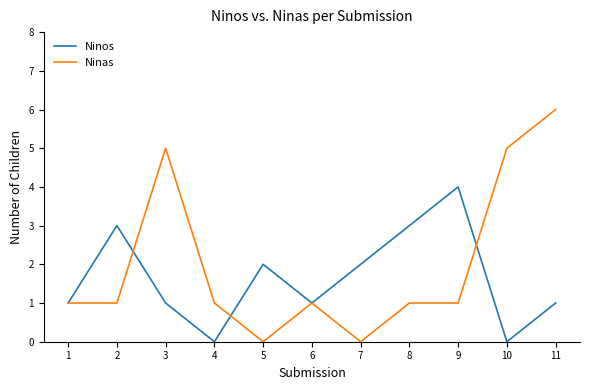

Reading left to right, list all the values displayed in this chart.

Ninos: 1	3	1	0	2	1	2	3	4	0	1
Ninas: 1	1	5	1	0	1	0	1	1	5	6